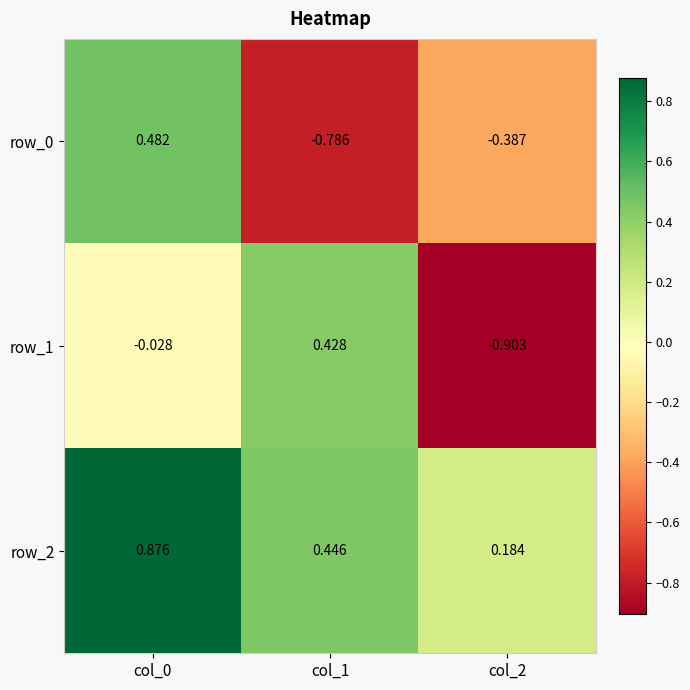

Is the value of row_0 at col_1 greater than the value of row_1 at col_1?

No